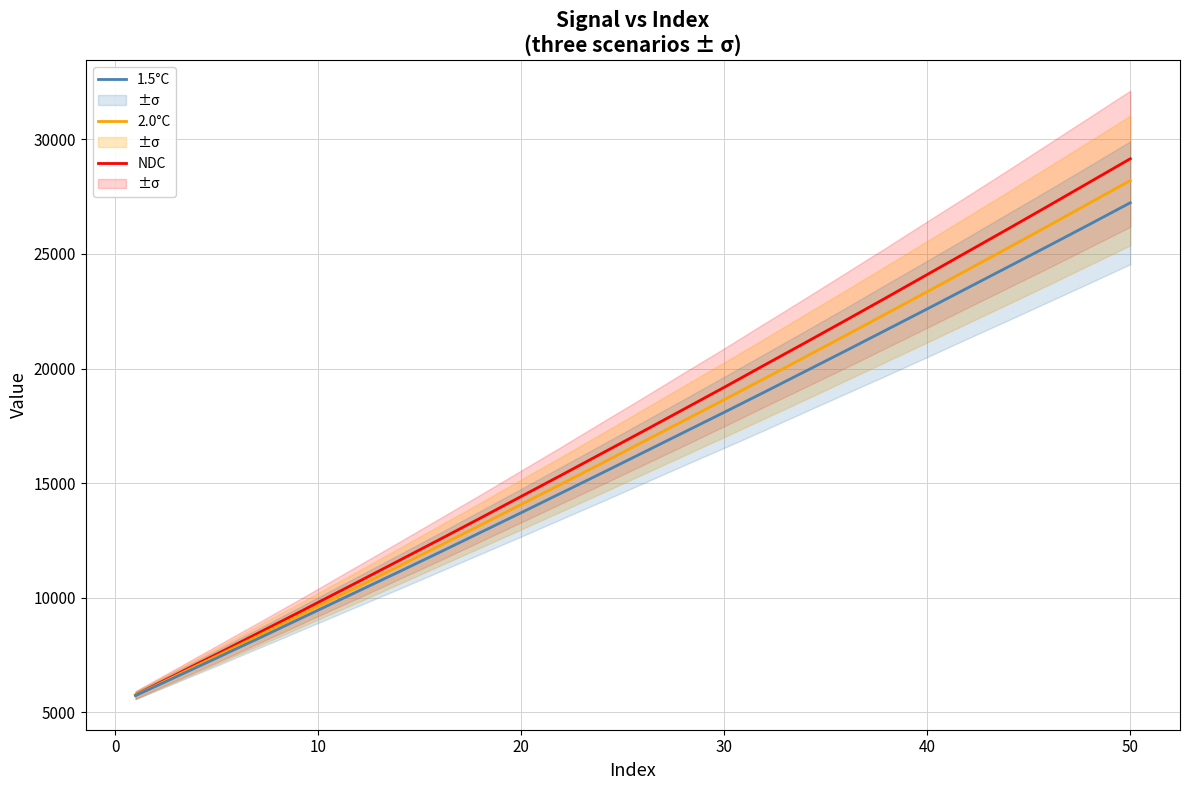

True or false: NDC has more than 0 interior local peaks.

False